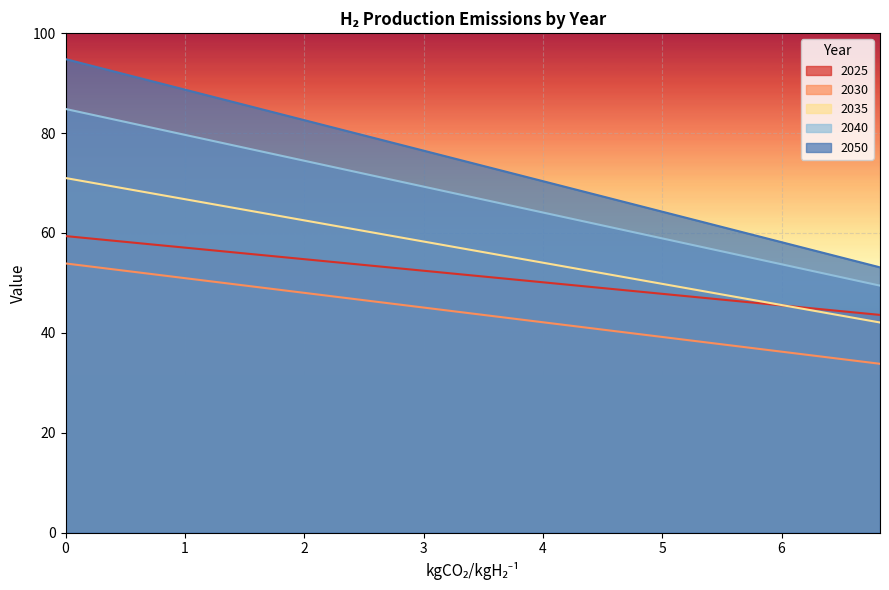

True or false: 2035 has more than 2 interior local peaks.

False